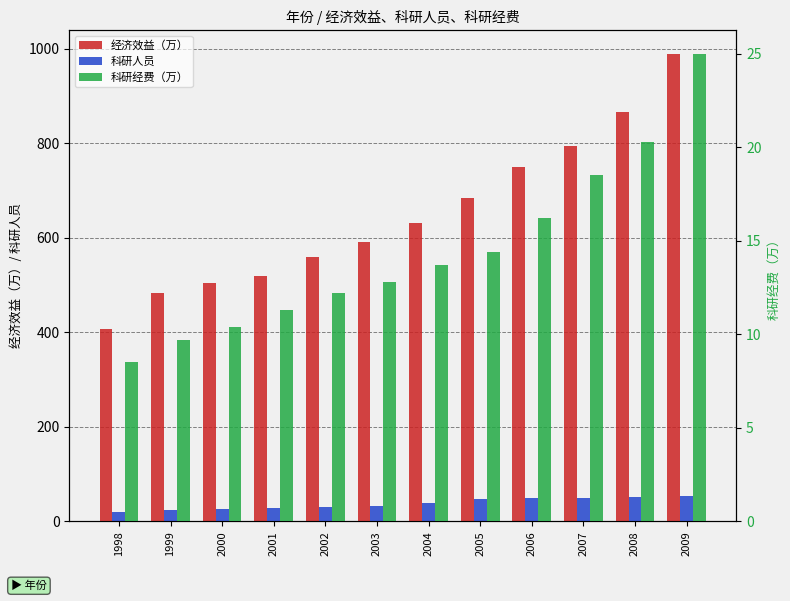

Where is 科研经费（万） nearest to the value 16?

2006